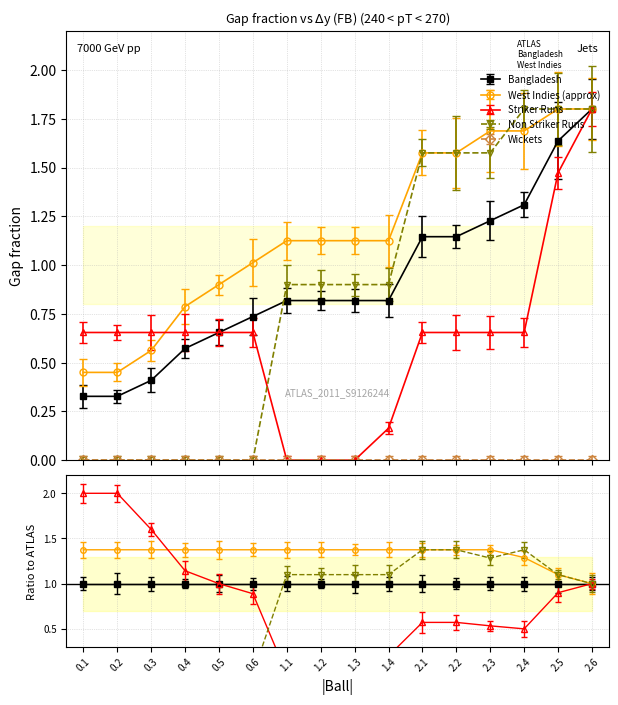

What is the average value of the Bangladesh series?

0.9